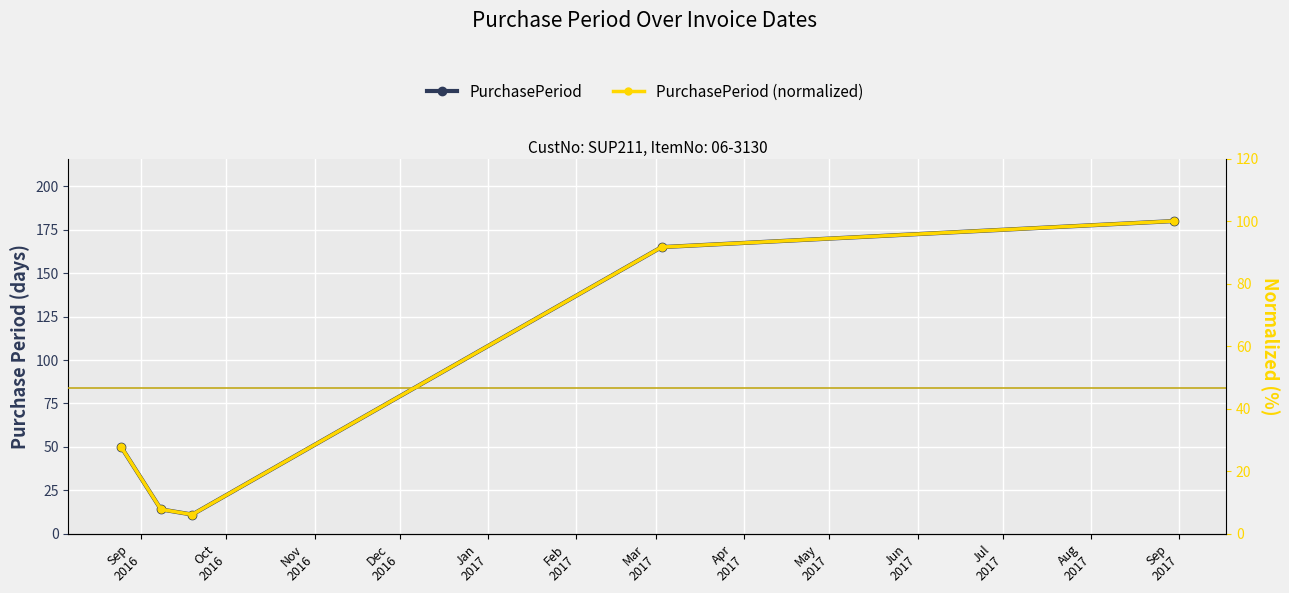

True or false: PurchasePeriod (normalized) and PurchasePeriod cross at least once.

False